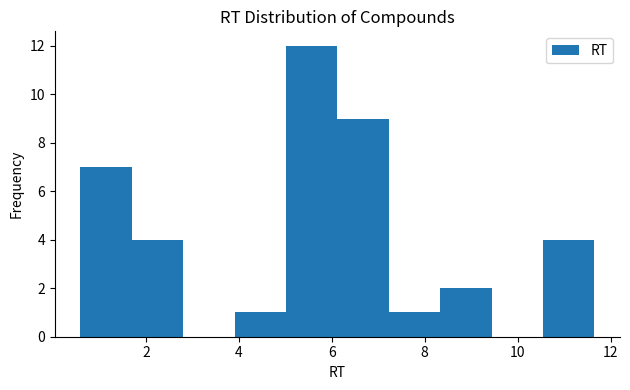

How tall is the bar that spans 7.2 to 8.4 on the x-axis? Neither the bar edges nor the heights are printed on the chart, so give them approximately, as read against the axes.

1